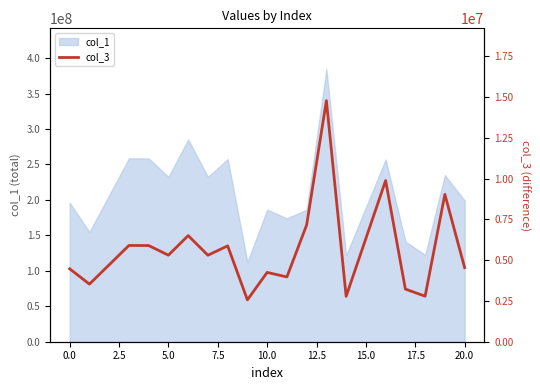

What is the minimum value shown in the chart?

2564363.8